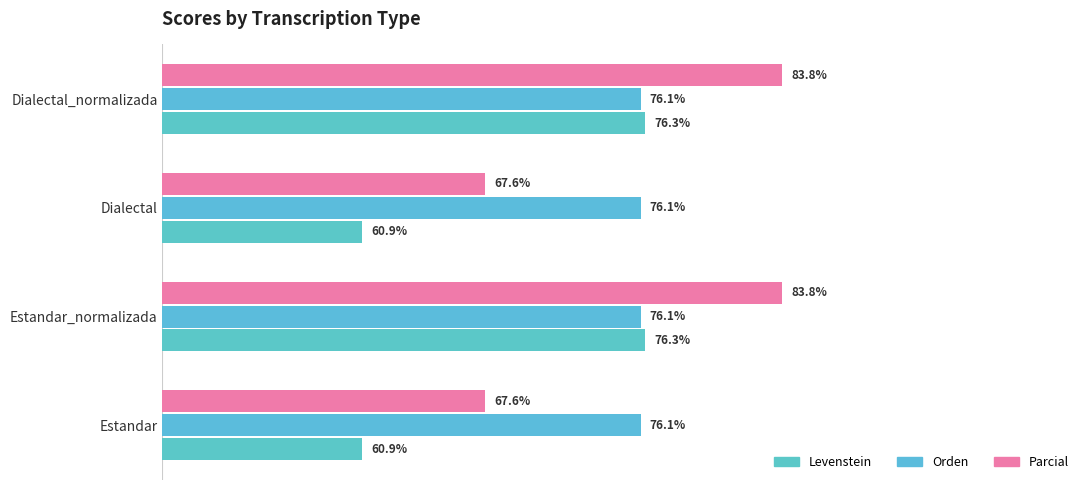

Which series has the largest range (max minus min)?

Parcial